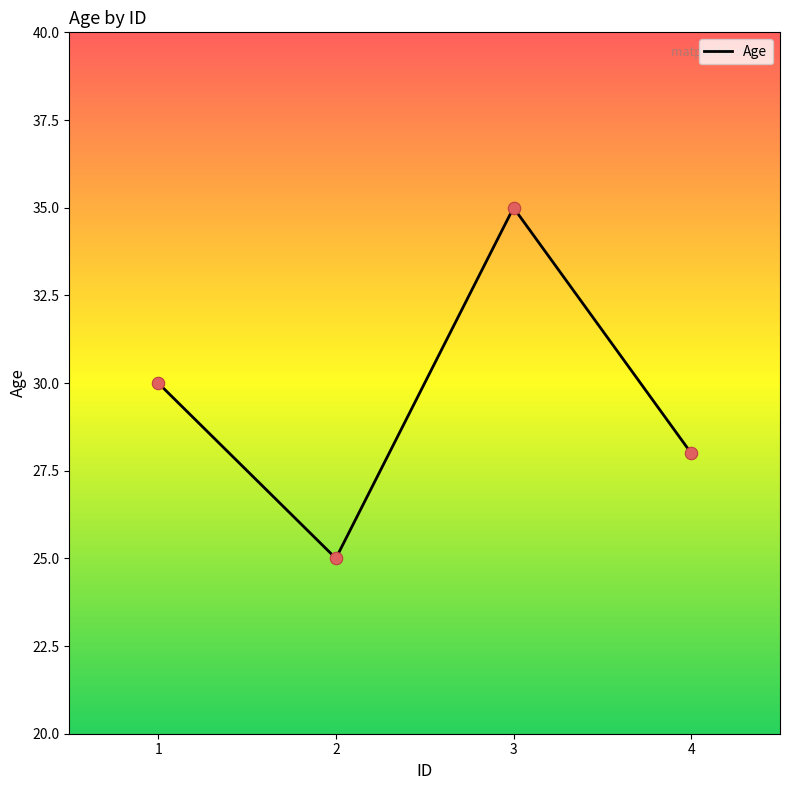

What is the change in value from 2 to 4?

+3